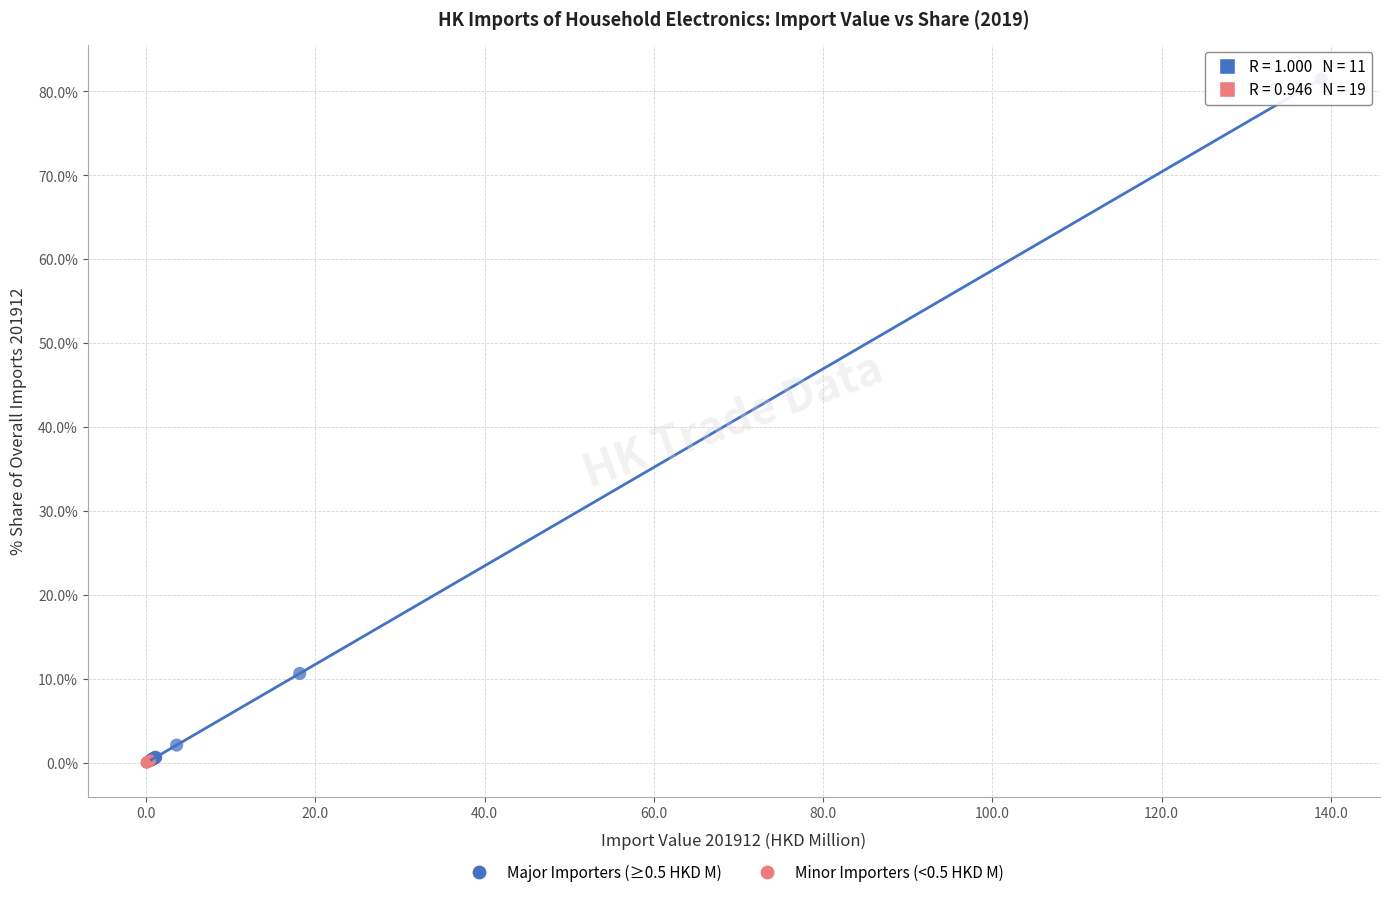

Which series reaches the maximum Y coordinate?

Major Importers (≥0.5 HKD M)